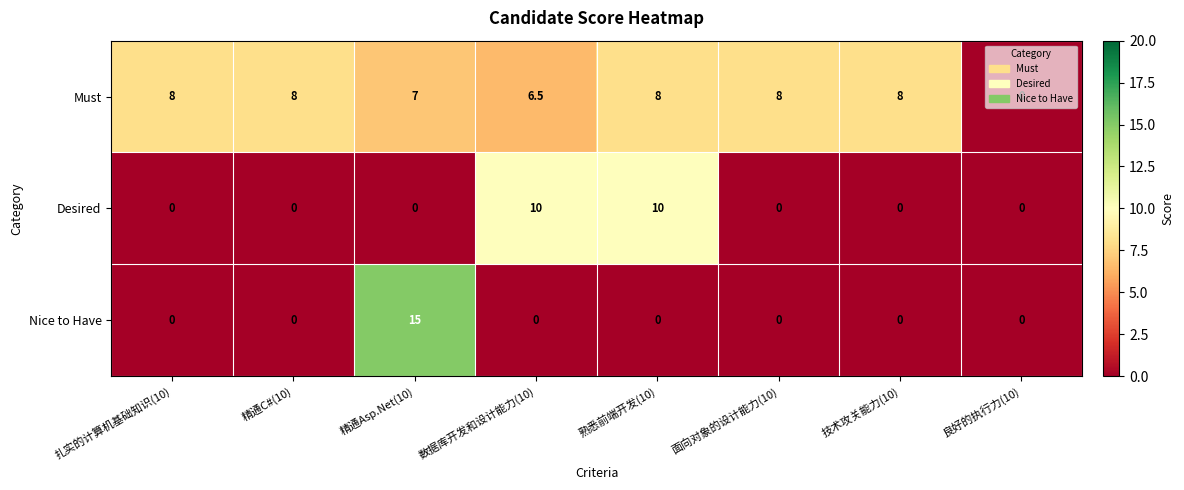

Count the Desired values in the range 0 to 10.

8